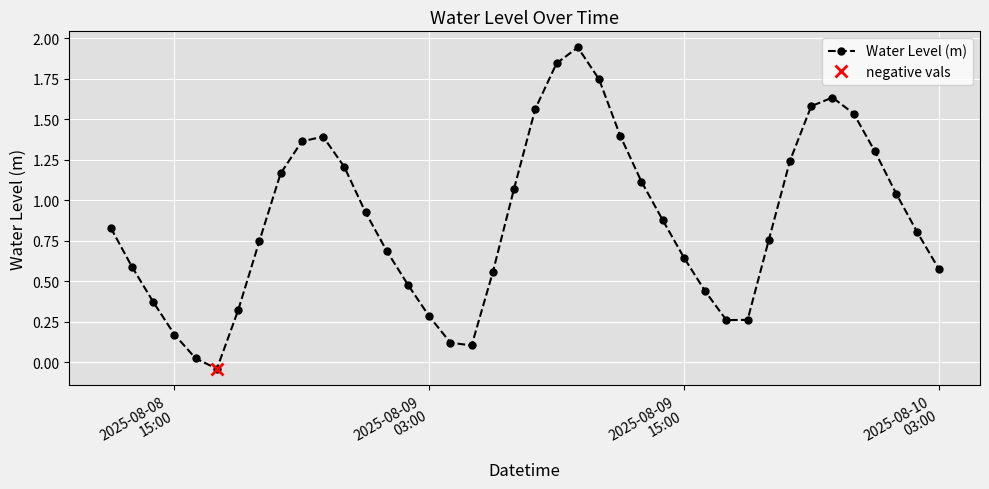

True or false: the data has more than 0 interior local peaks.

True